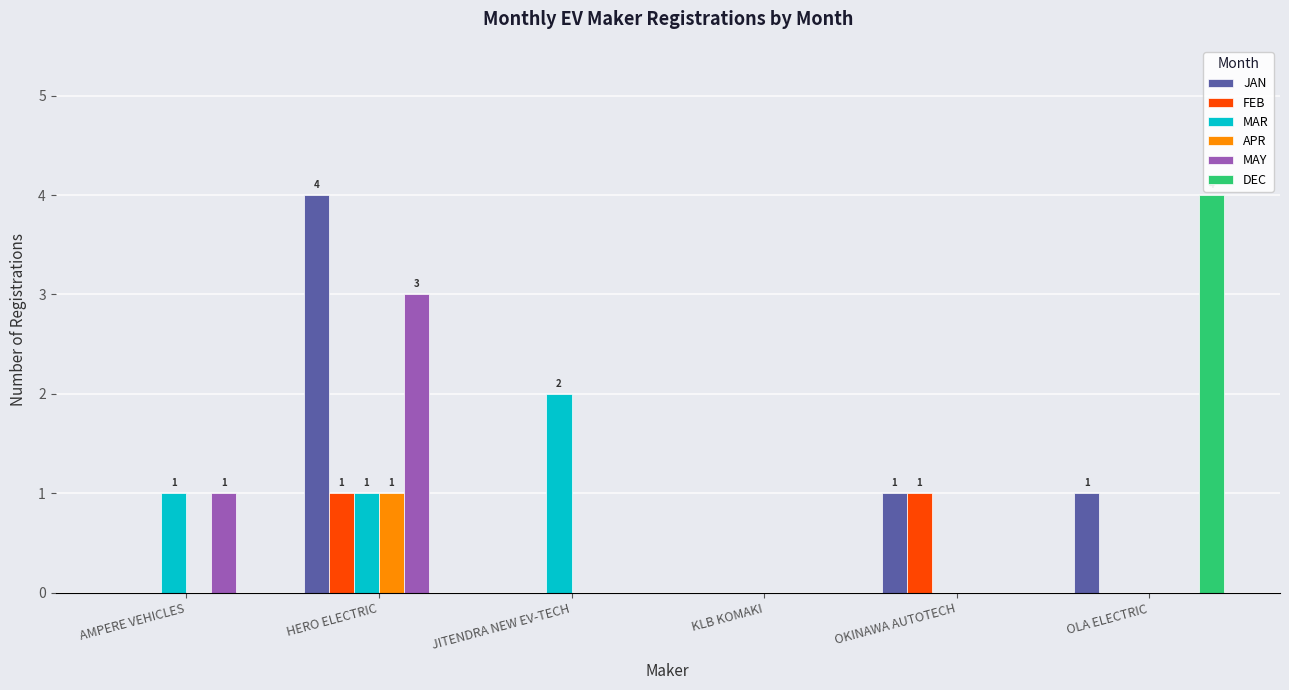

How many JAN values are between 0 and 1?

5